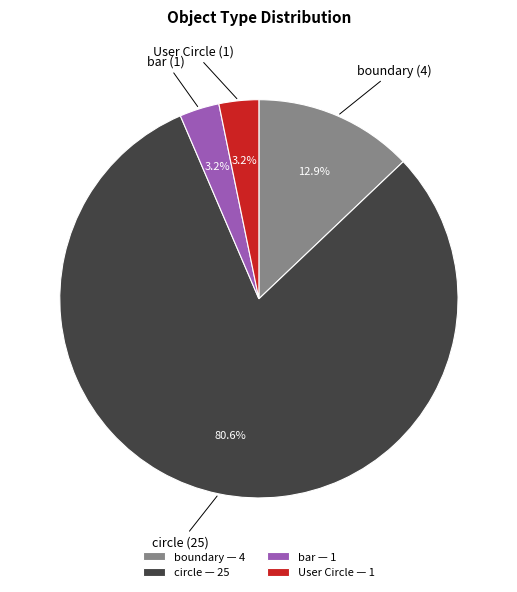

True or false: boundary accounts for 5% of the total.

False